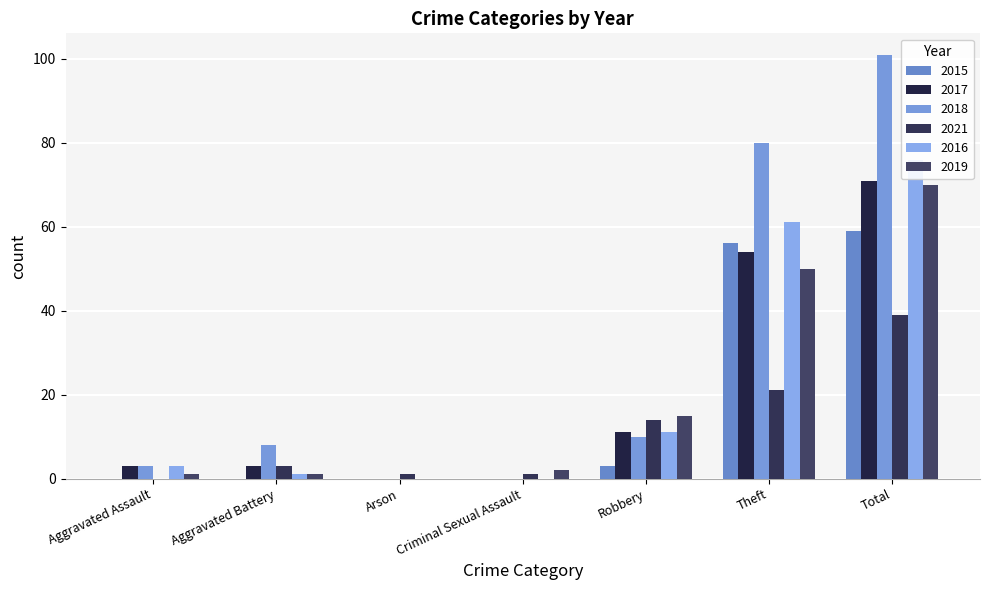

List the labels in order of 2021 value, largest first.

Total, Theft, Robbery, Aggravated Battery, Arson, Criminal Sexual Assault, Aggravated Assault